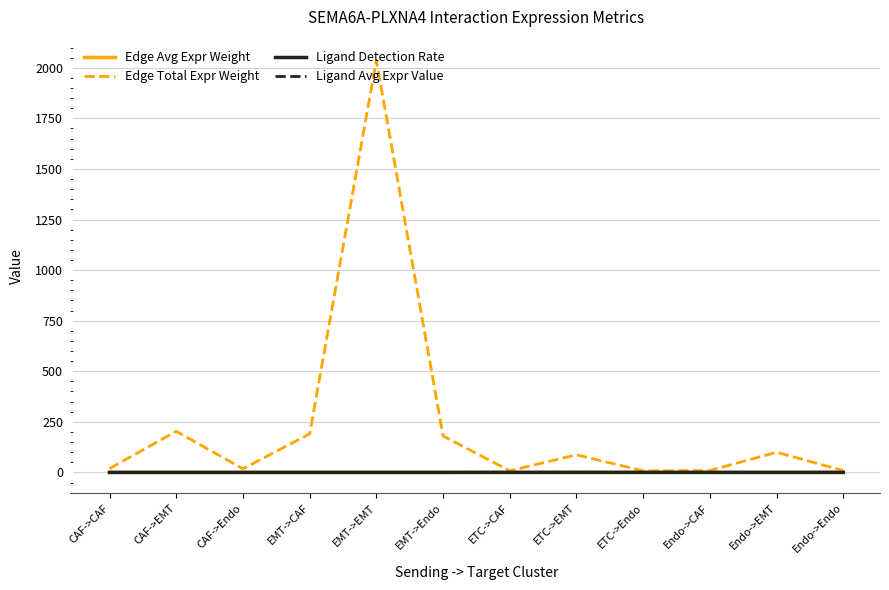

At which category is the sum across all series the highest?

EMT->EMT